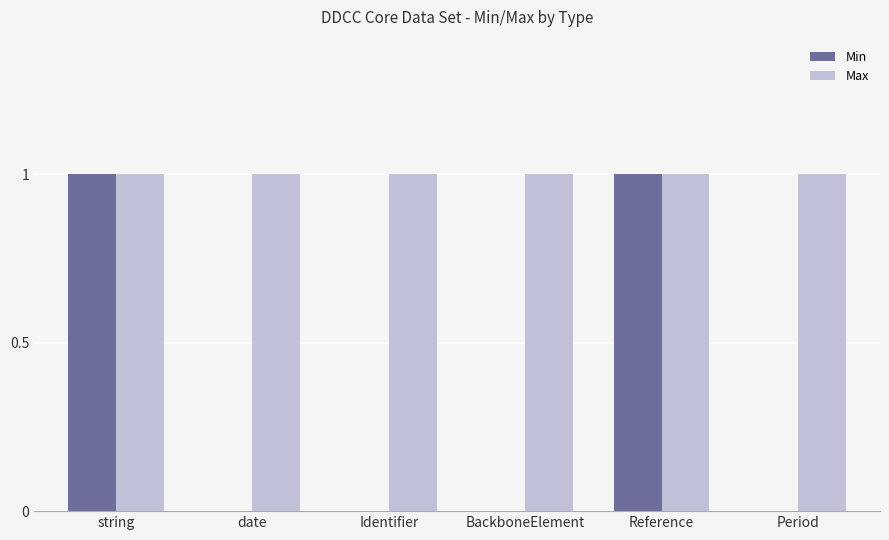

The value of Min at Identifier is -1. True or false?

False